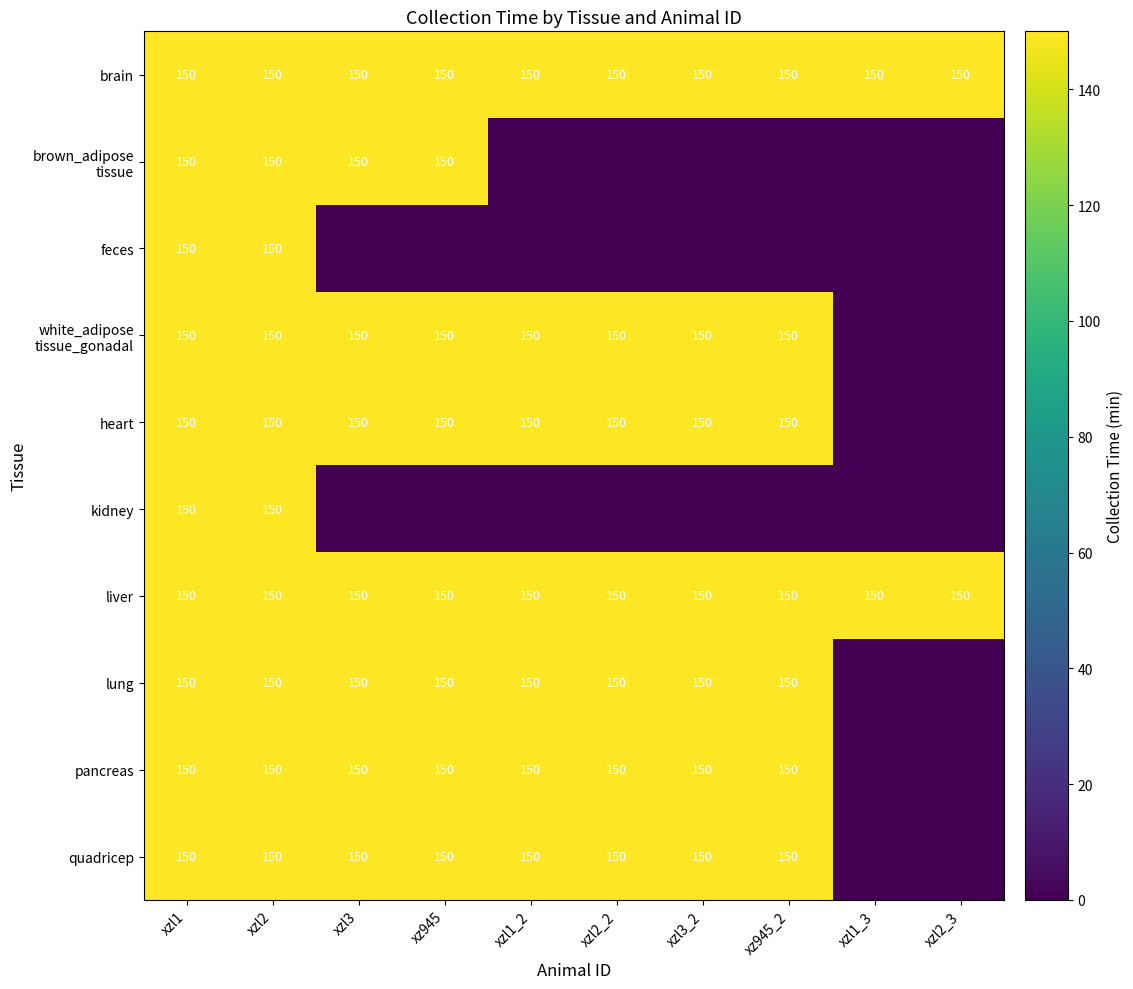

The heart series shows 150 at xz945_2. True or false?

True